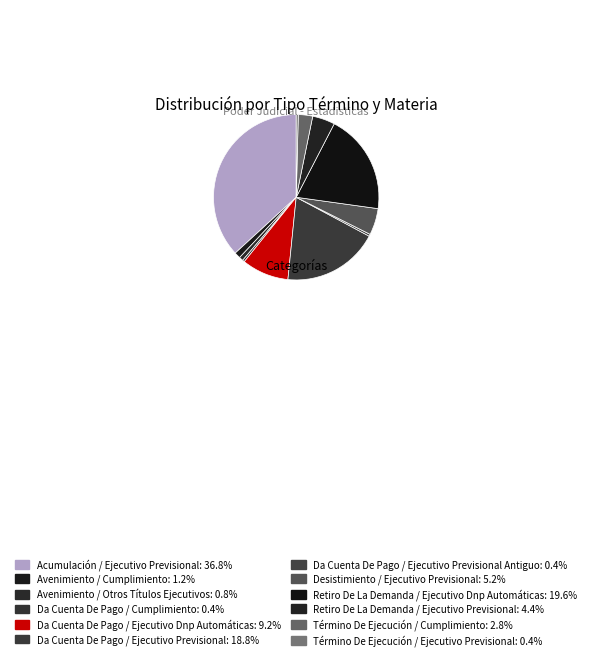

To the nearest percent, what is the average slice percentage?

8%